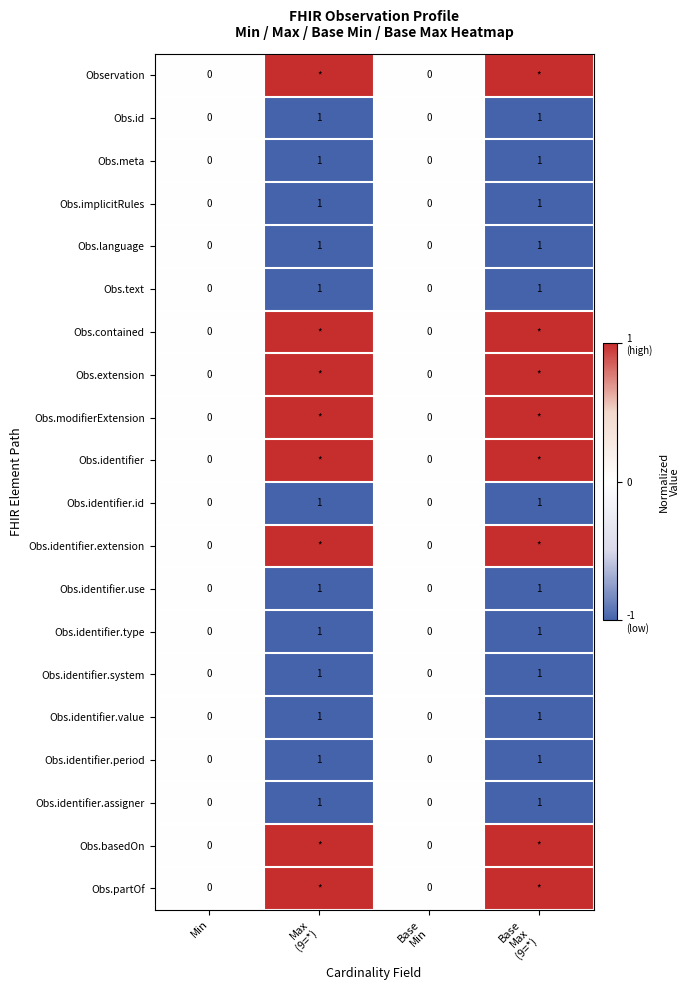

Is it true that Obs.implicitRules equals 0 at Min?

True